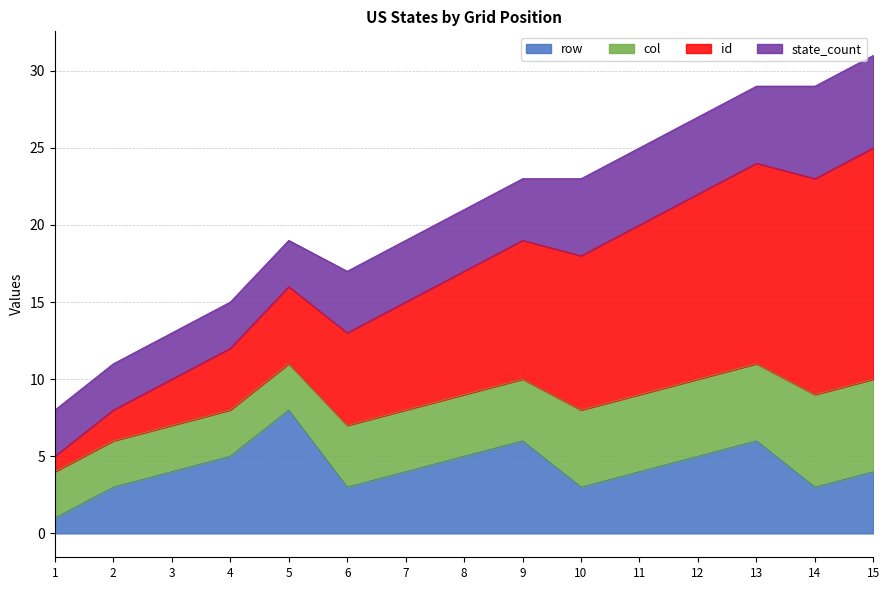

At which category does the chart reach its peak across all series?

15